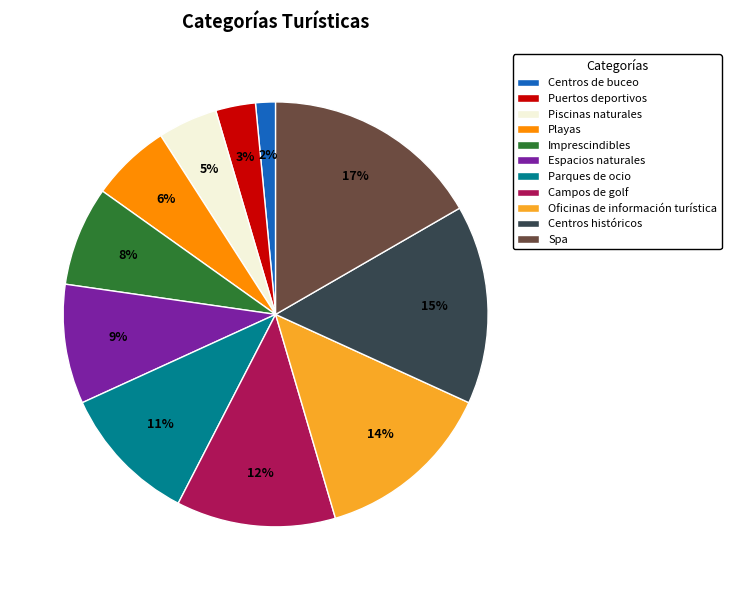

To the nearest percent, what is the average slice percentage?

9%